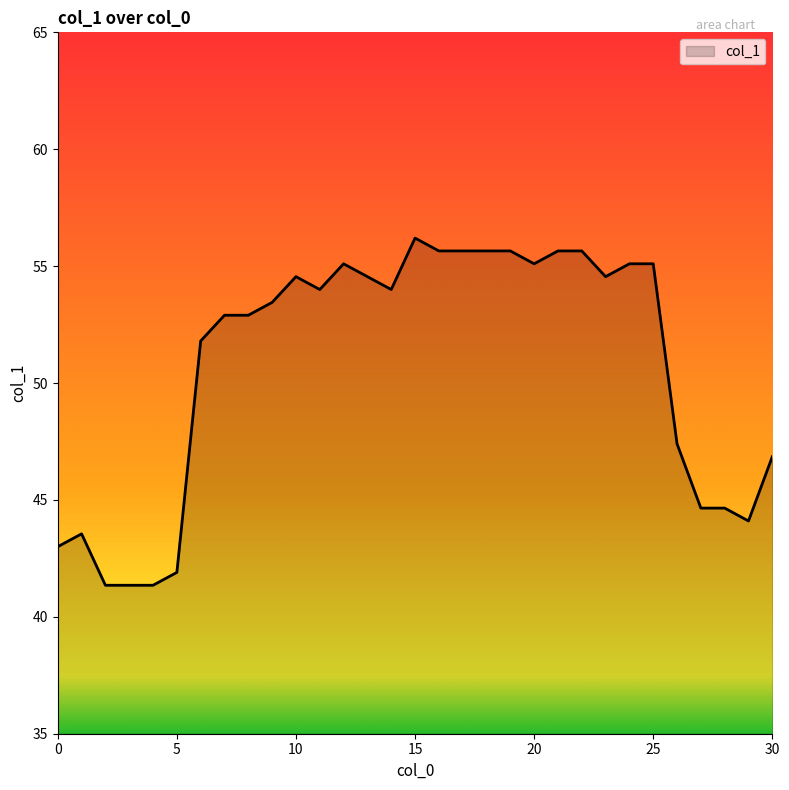

What is the greatest value displayed?

56.2